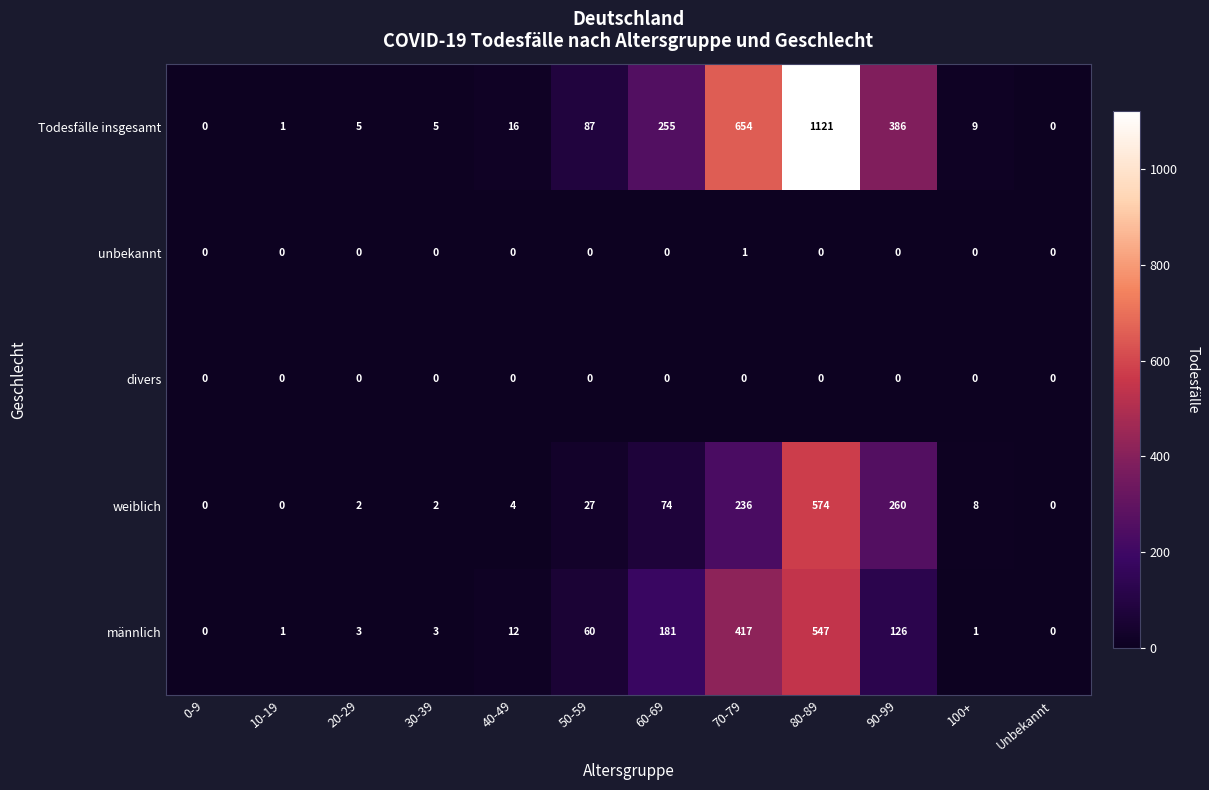

How many unbekannt values are between 0 and 1?

12